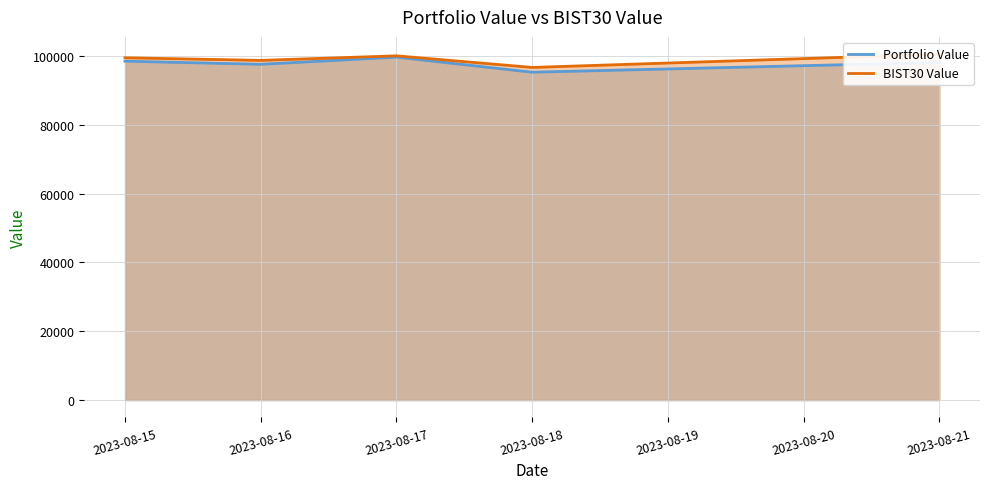

Which category has the lowest value in the Portfolio Value series?

2023-08-18